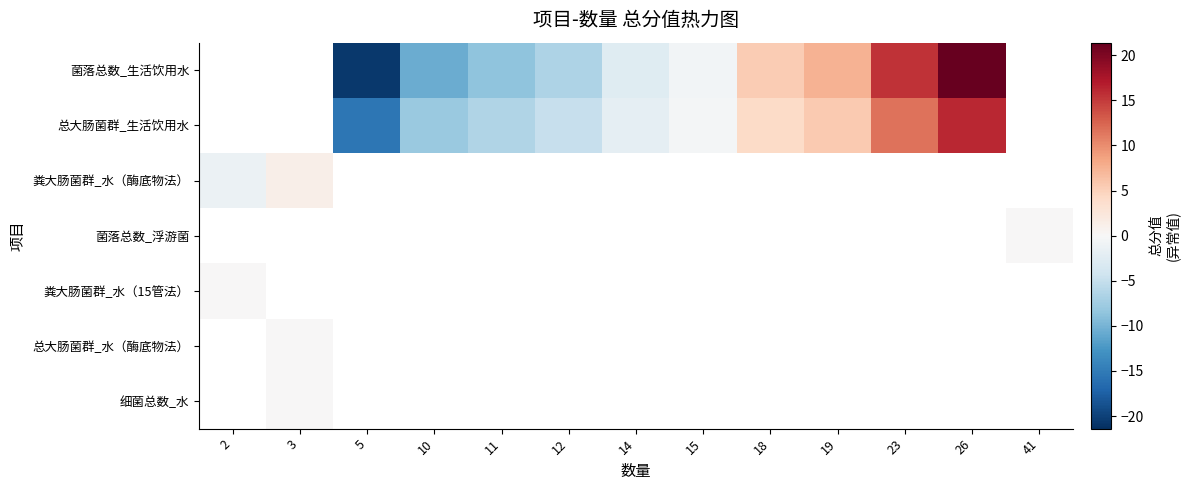

Rank the series by their average value, from highest to lowest.

菌落总数_生活饮用水, 总大肠菌群_生活饮用水, 粪大肠菌群_水（酶底物法）, 菌落总数_浮游菌, 粪大肠菌群_水（15管法）, 总大肠菌群_水（酶底物法）, 细菌总数_水